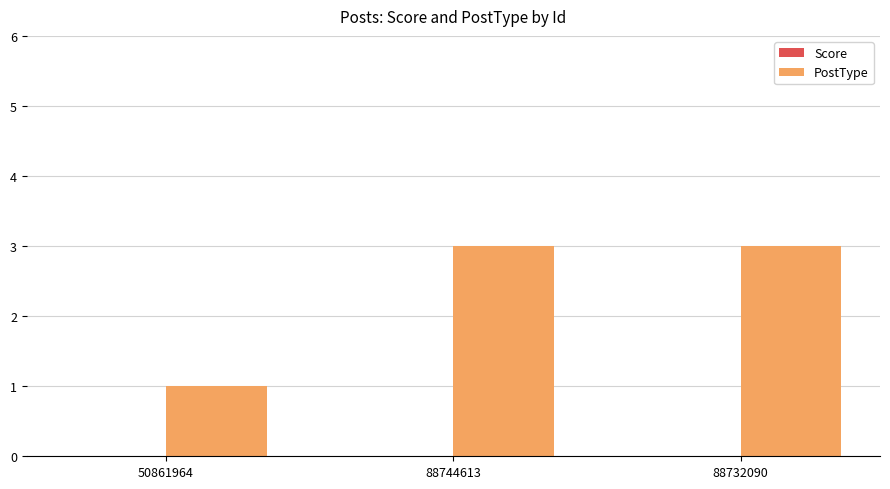

How many categories are shown in the chart?

3